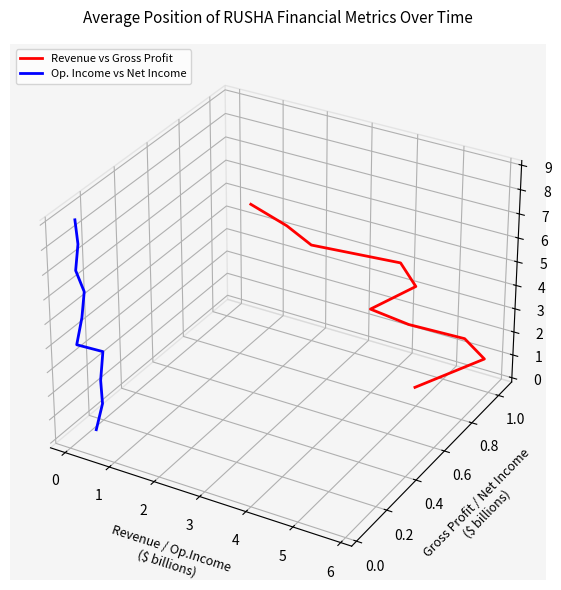

Count the number of data series in this chart.

2